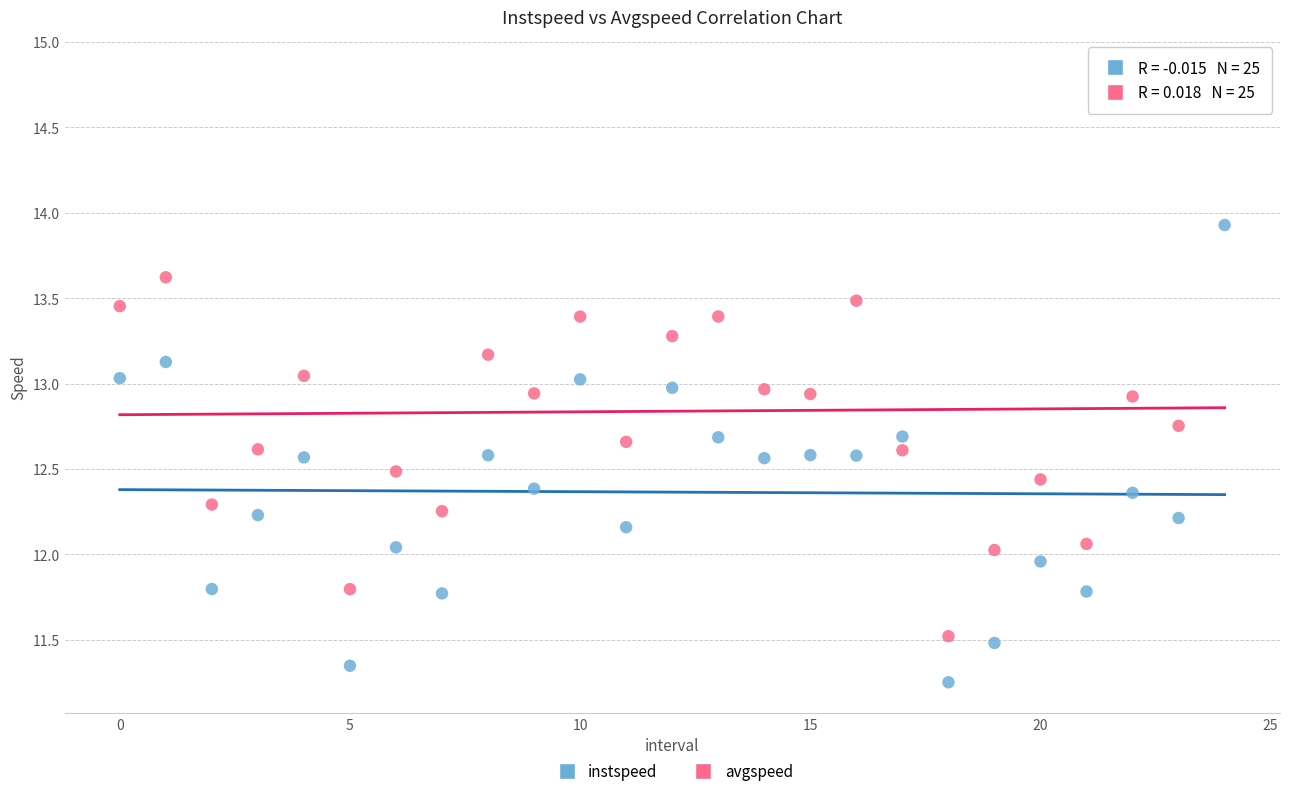

What are all the series names shown in the legend?

instspeed, avgspeed